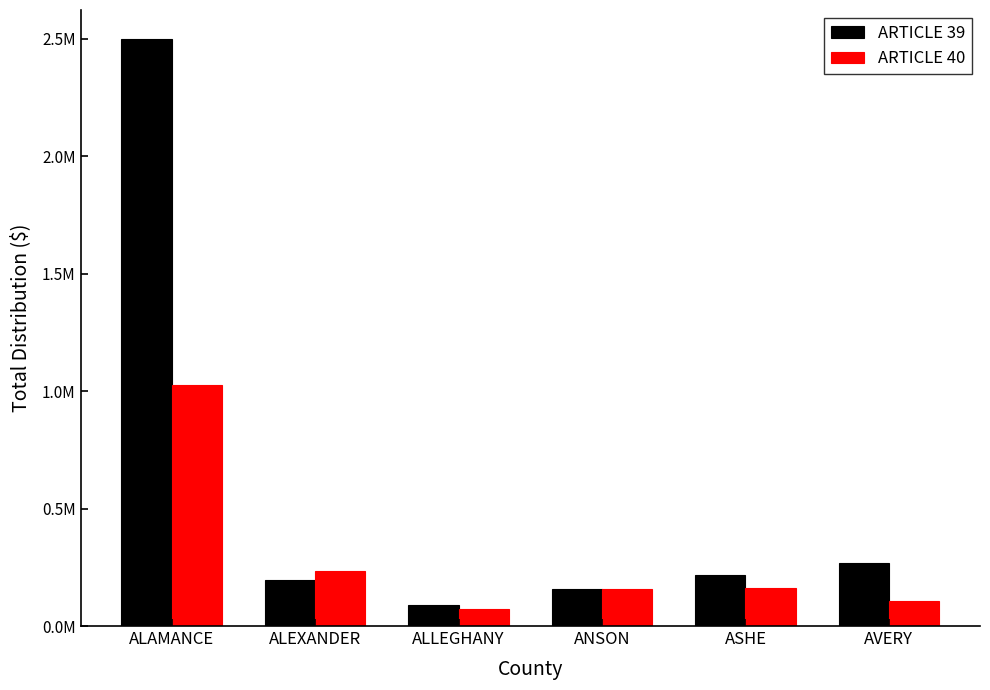

Does the chart contain any negative values?

No